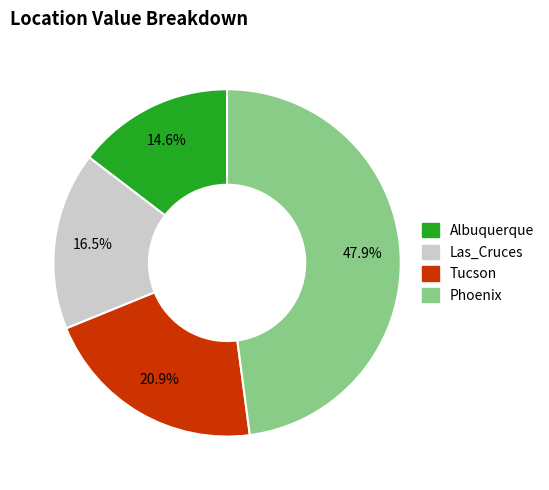

Which slice is the largest?

Phoenix